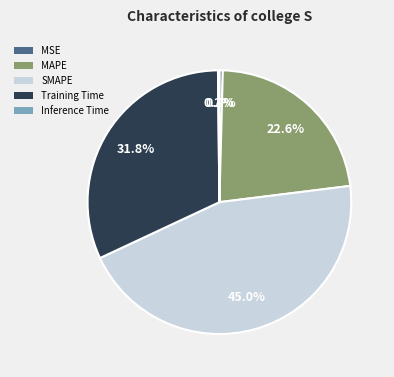

Which has a higher value, Training Time or MSE?

Training Time